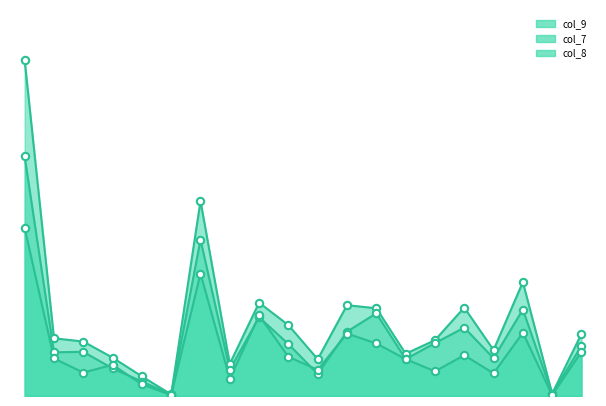

At how many categories does at least one series exceed 16796?

2